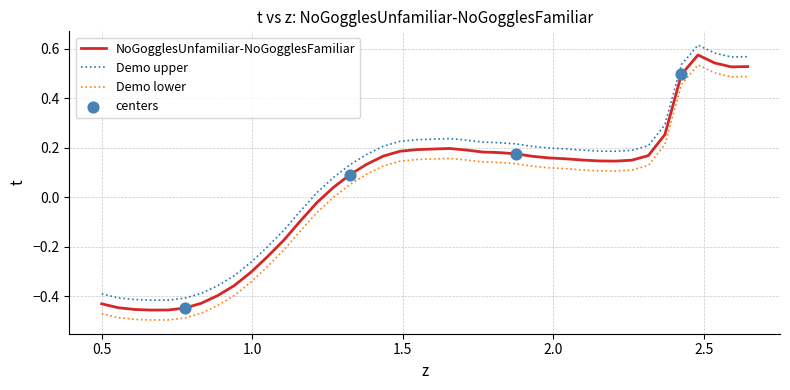

True or false: Demo upper and NoGogglesUnfamiliar-NoGogglesFamiliar cross at least once.

False